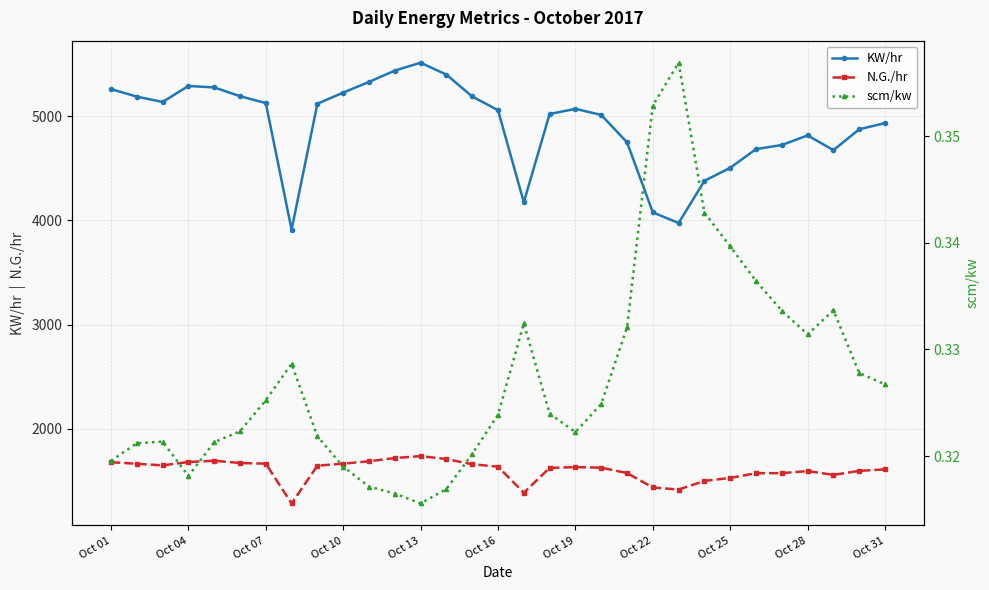

True or false: N.G./hr has more than 2 points higher than both neighbors.

True